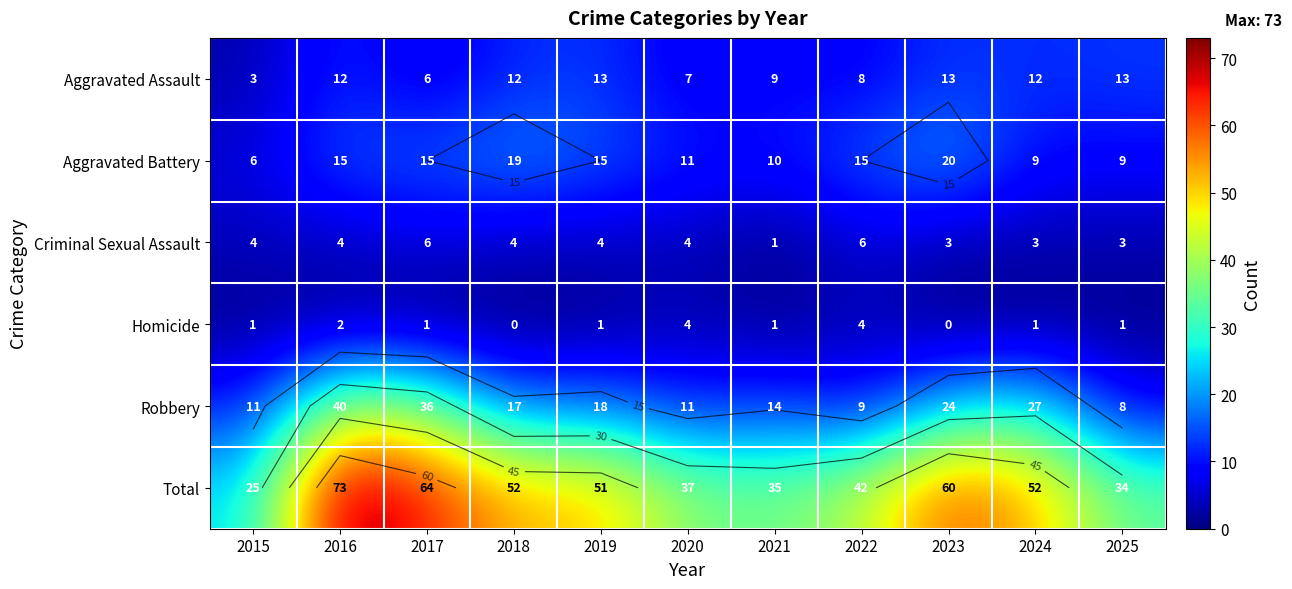

What is the total value across all series at 2023?

120